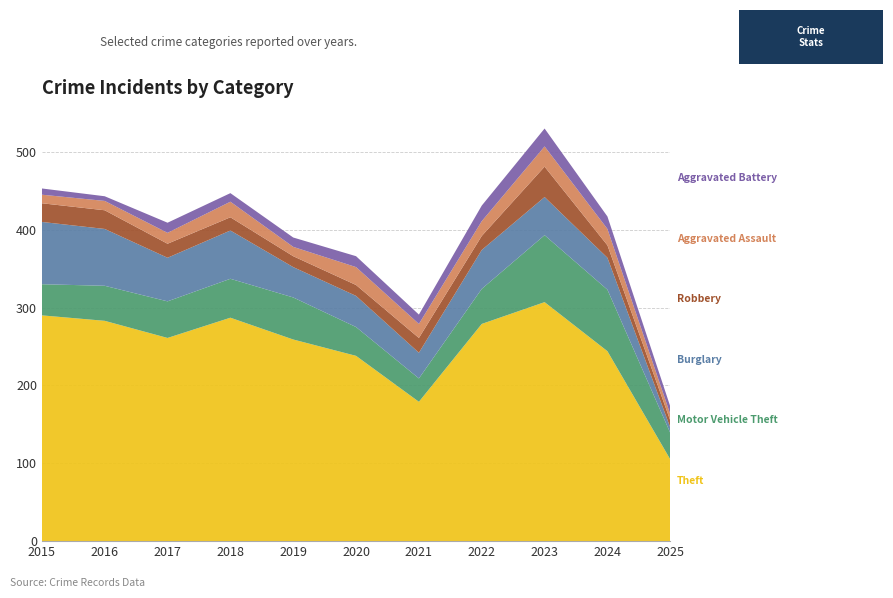

Reading right to left, extract all data points from this chart.

Theft: 2025=105	2024=244	2023=307	2022=279	2021=179	2020=238	2019=259	2018=287	2017=261	2016=283	2015=290
Motor Vehicle Theft: 2025=34	2024=79	2023=86	2022=45	2021=30	2020=37	2019=54	2018=50	2017=47	2016=45	2015=40
Burglary: 2025=7	2024=41	2023=49	2022=50	2021=33	2020=40	2019=39	2018=62	2017=56	2016=73	2015=80
Robbery: 2025=9	2024=16	2023=39	2022=18	2021=19	2020=14	2019=14	2018=17	2017=18	2016=24	2015=24
Aggravated Assault: 2025=8	2024=21	2023=26	2022=19	2021=18	2020=23	2019=12	2018=20	2017=14	2016=12	2015=11
Aggravated Battery: 2025=10	2024=16	2023=23	2022=20	2021=12	2020=14	2019=12	2018=11	2017=13	2016=6	2015=8